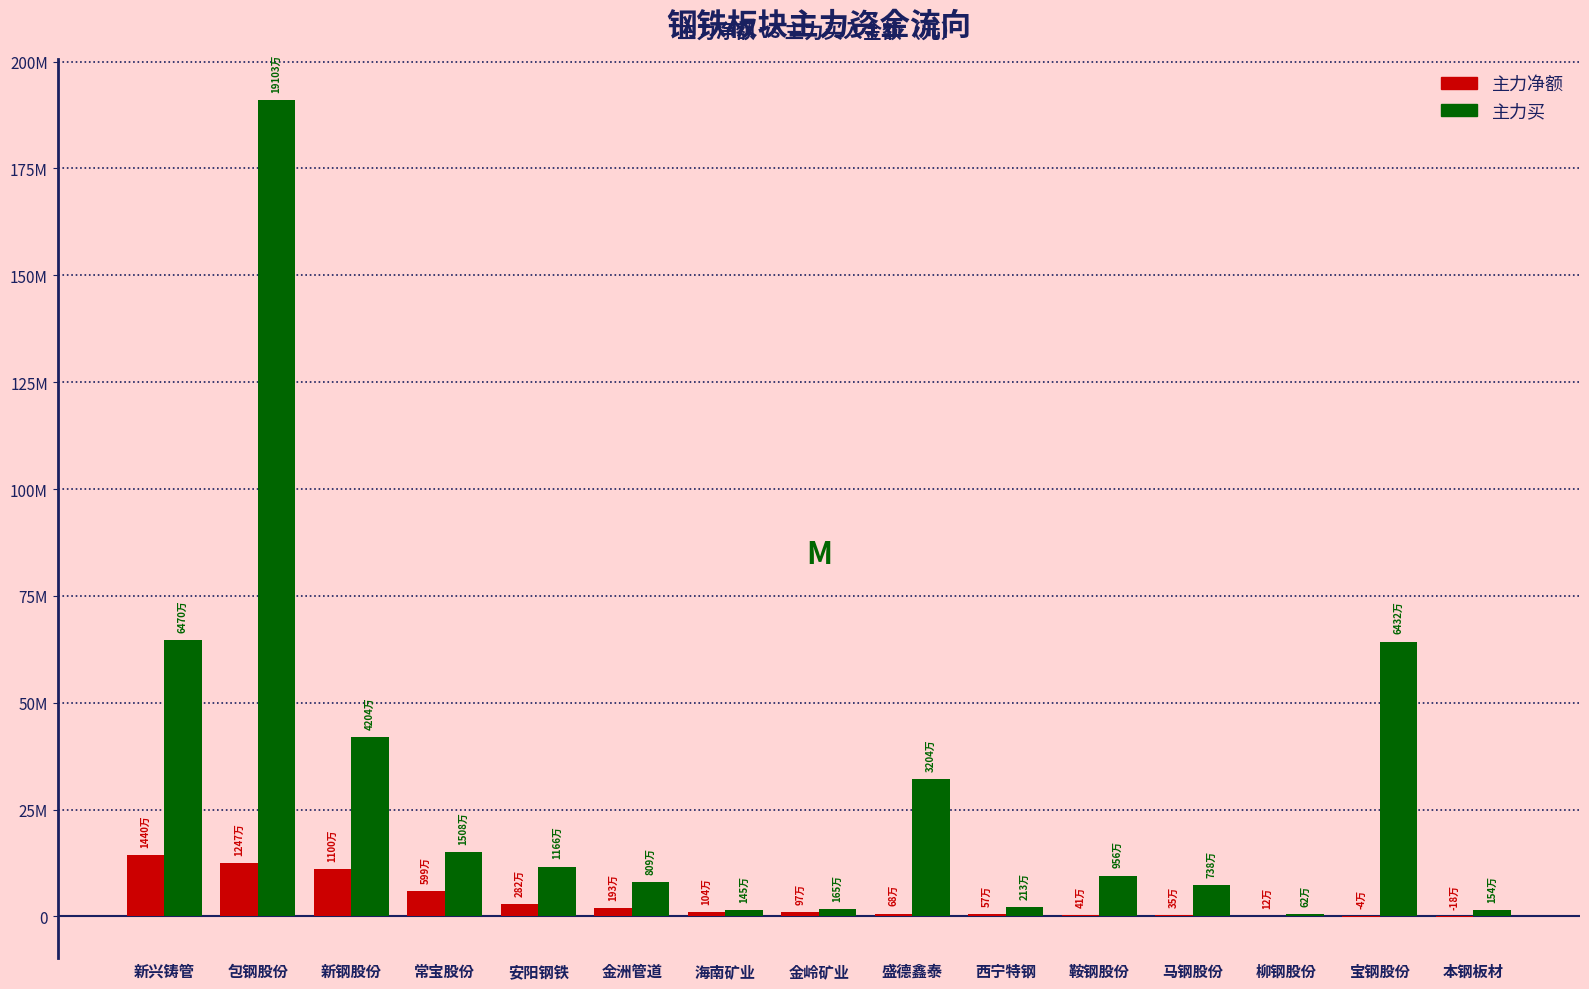

Does the chart contain stacked bars?

No